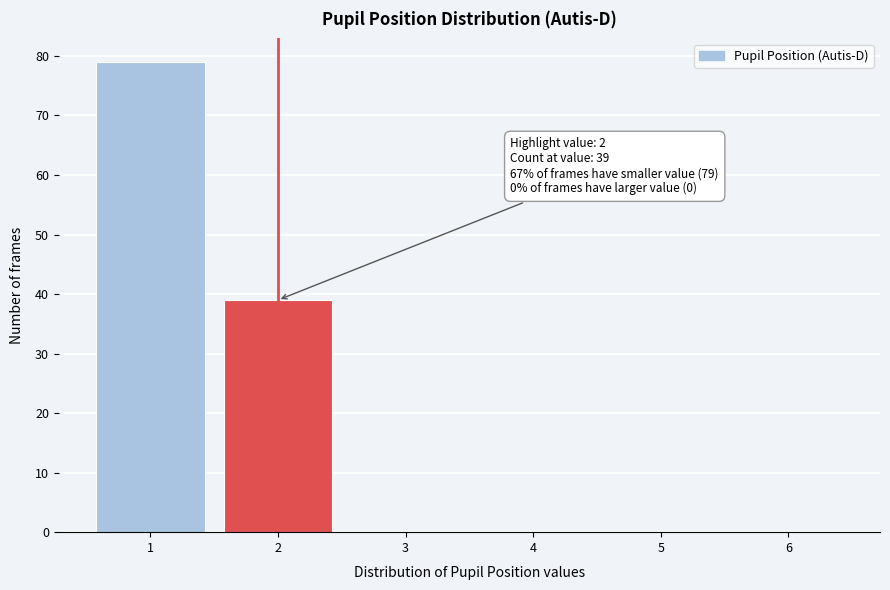

Reading left to right, what are all the values shown in this chart?

1=79	2=39	3=0	4=0	5=0	6=0